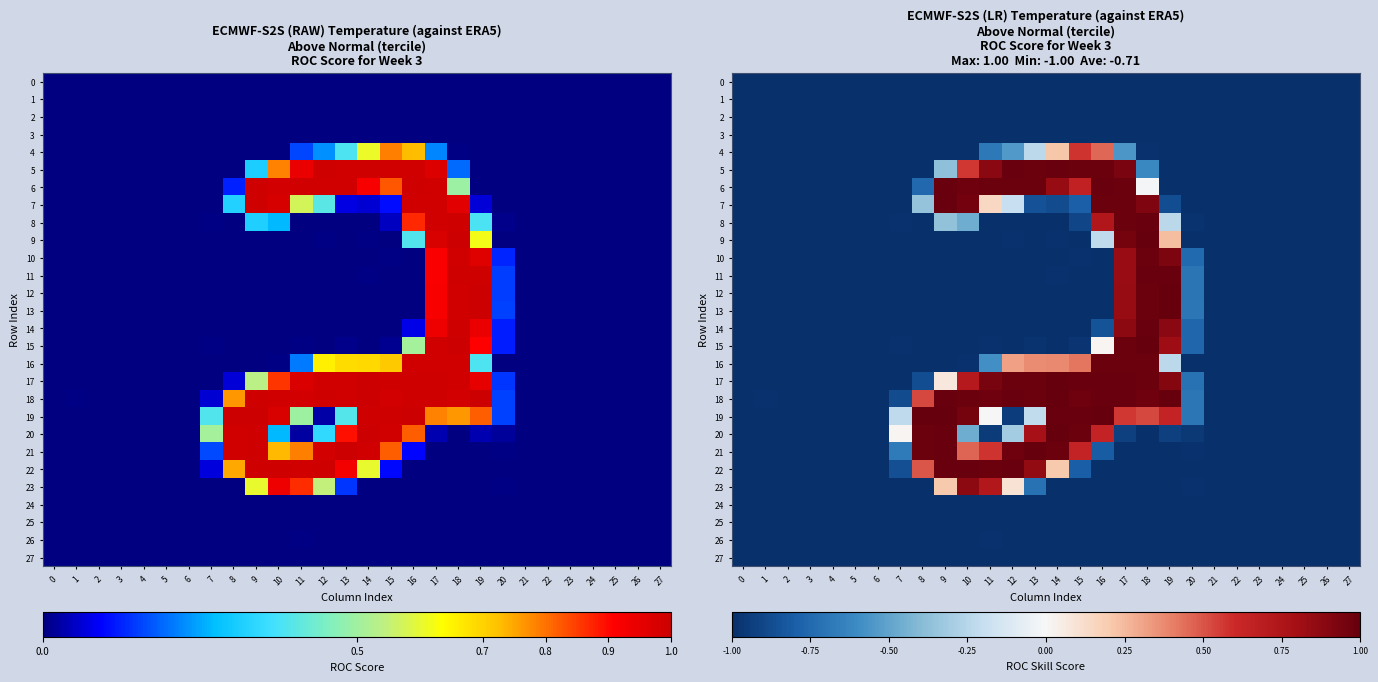

Rank the series by their maximum value, from highest to lowest.

18, 19, 12, 15, 21, 13, 17, 20, 9, 7, 22, 11, 5, 14, 8, 6, 16, 10, 23, 4, 26, 0, 25, 3, 27, 2, 24, 1